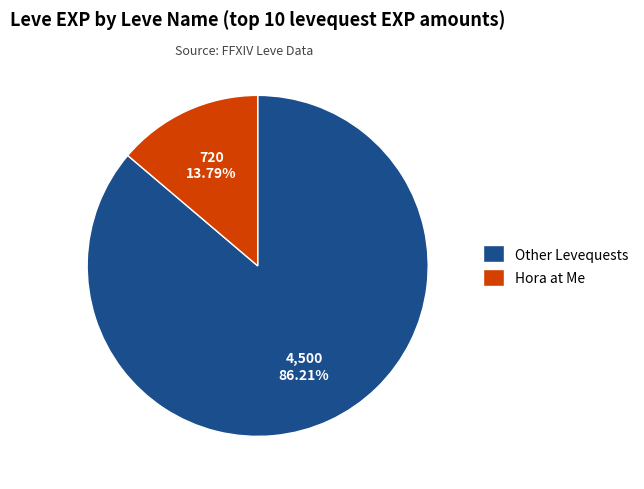

What is the smallest slice in the pie chart?

Hora at Me